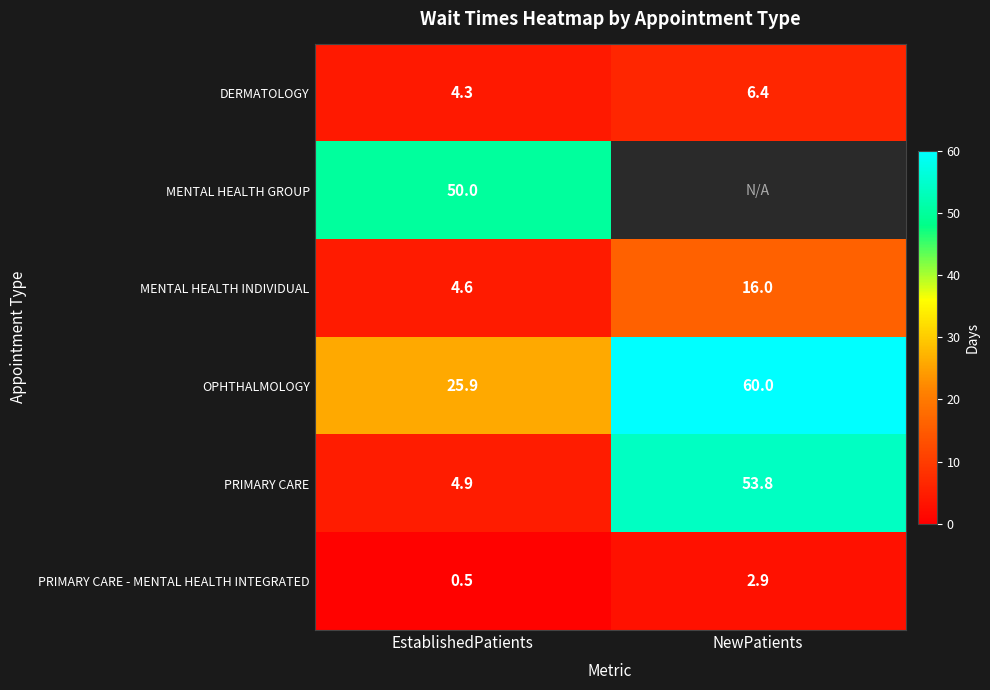

At how many categories does at least one series exceed 25?

2